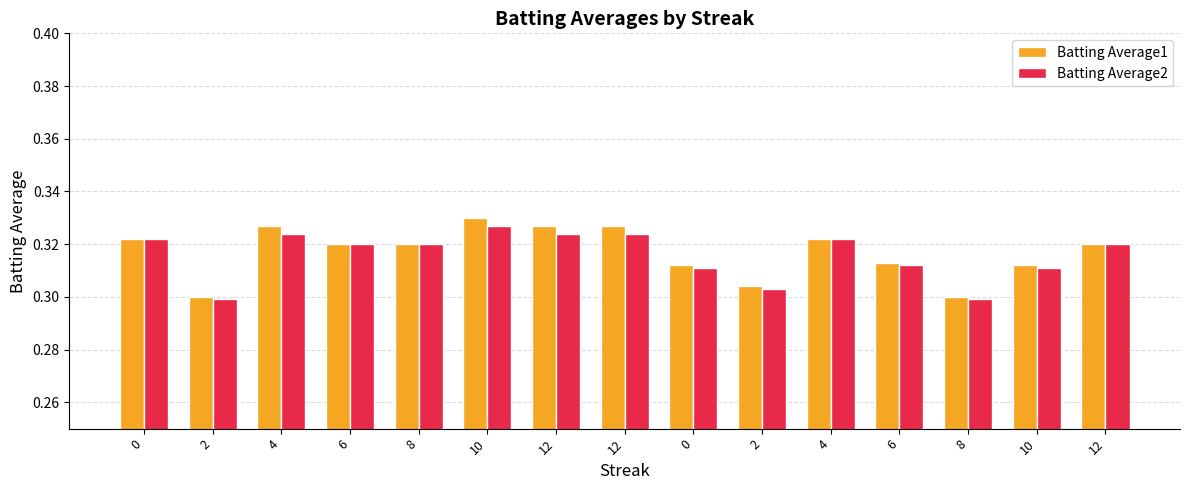

Count the number of categories in the chart.

15